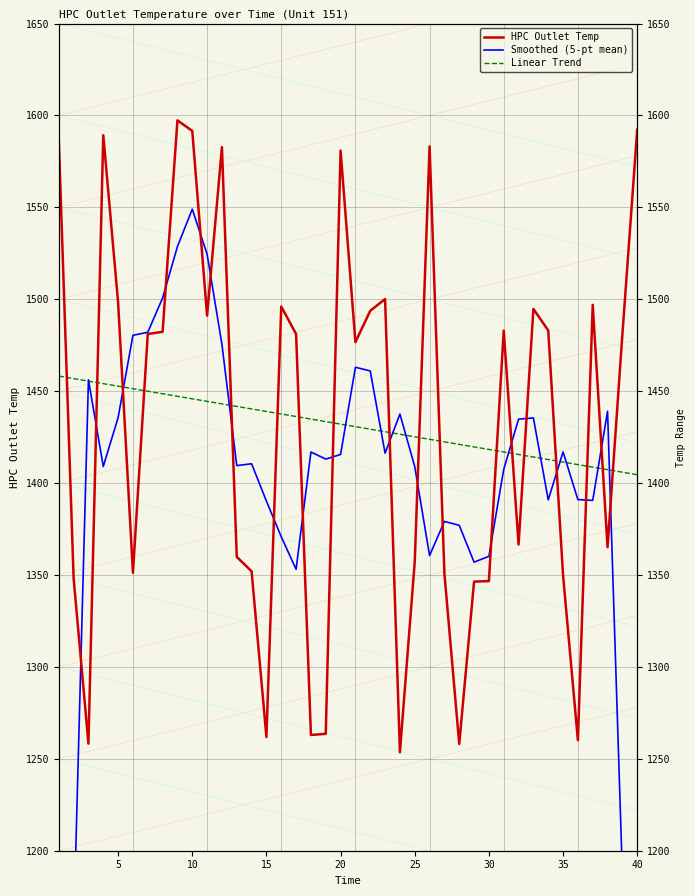

How many series are shown in this chart?

3